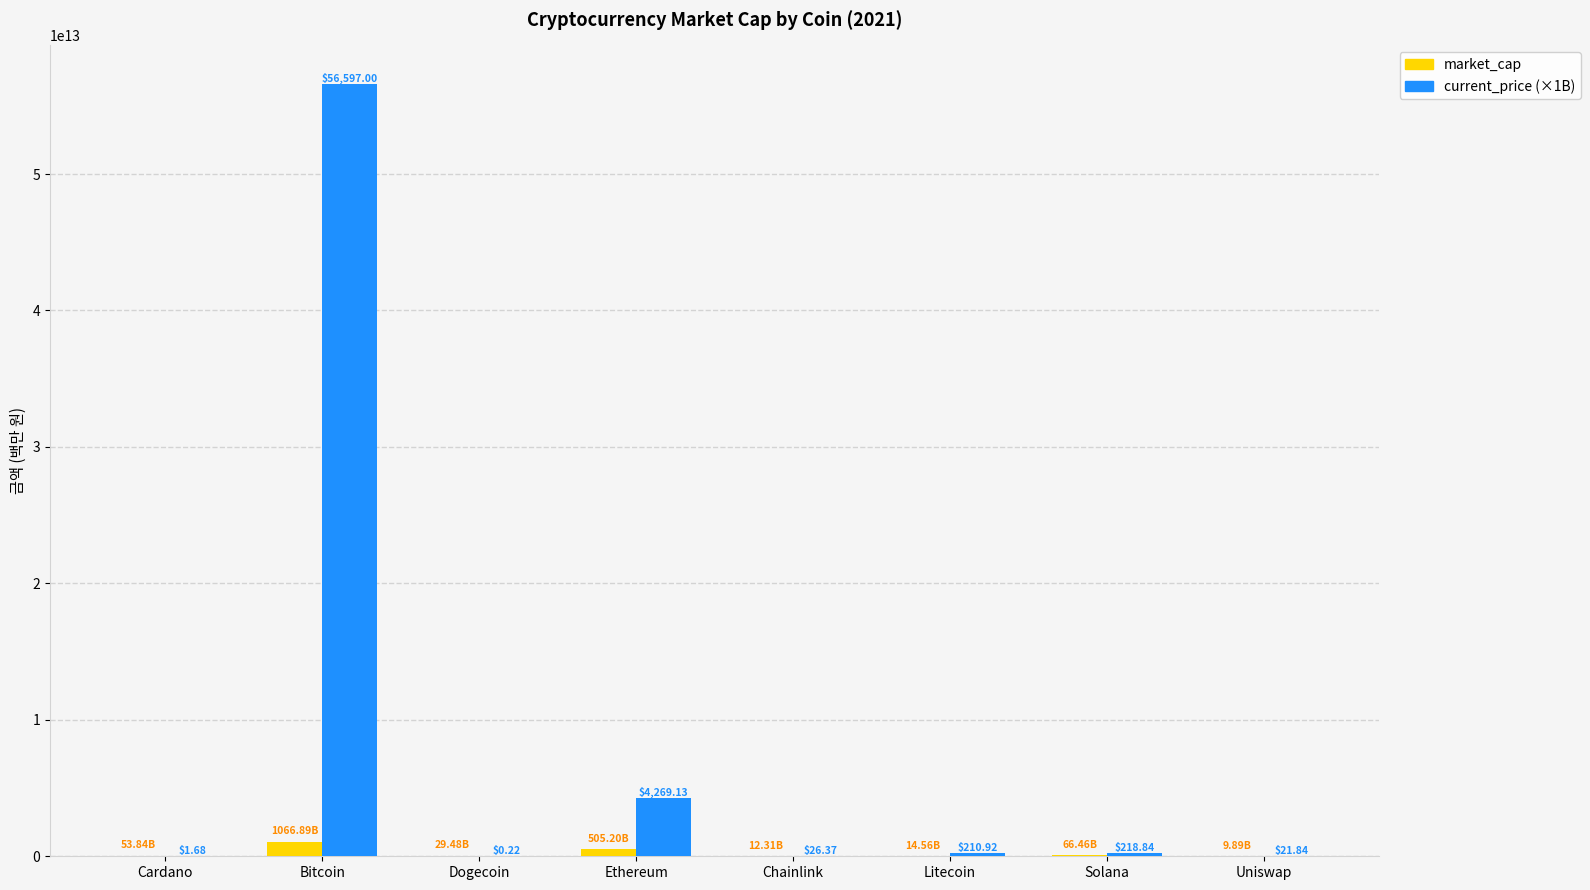

Reading left to right, what are all the values shown in this chart?

market_cap: Cardano=53844196822	Bitcoin=1066891571415	Dogecoin=29478587911	Ethereum=505200885240	Chainlink=12306879502	Litecoin=14556623641	Solana=66458707281	Uniswap=9892551752
current_price (×1B): Cardano=1680000000	Bitcoin=56597000000000	Dogecoin=223058000	Ethereum=4269130000000	Chainlink=26370000000	Litecoin=210920000000	Solana=218840000000	Uniswap=21840000000